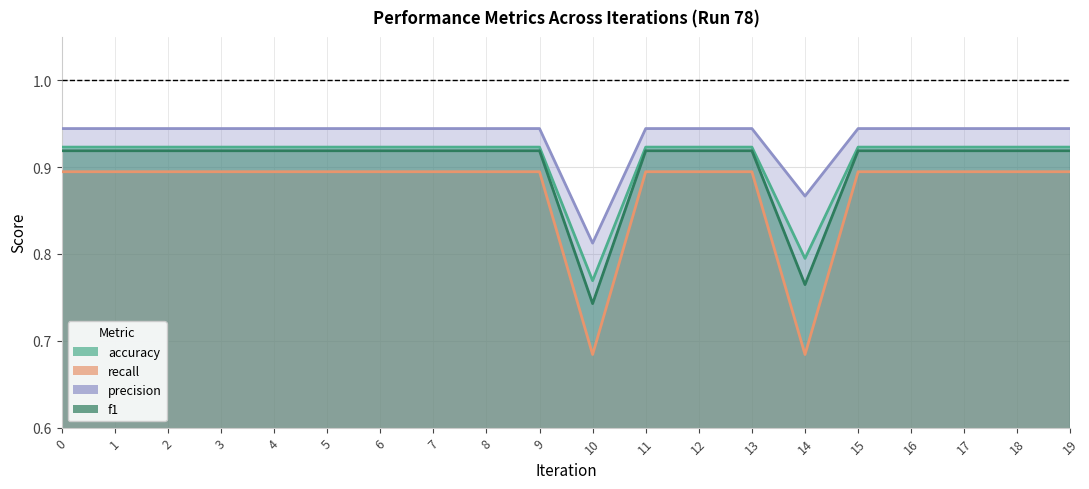

What is the sum of the recall values at 8 and 15?

1.8